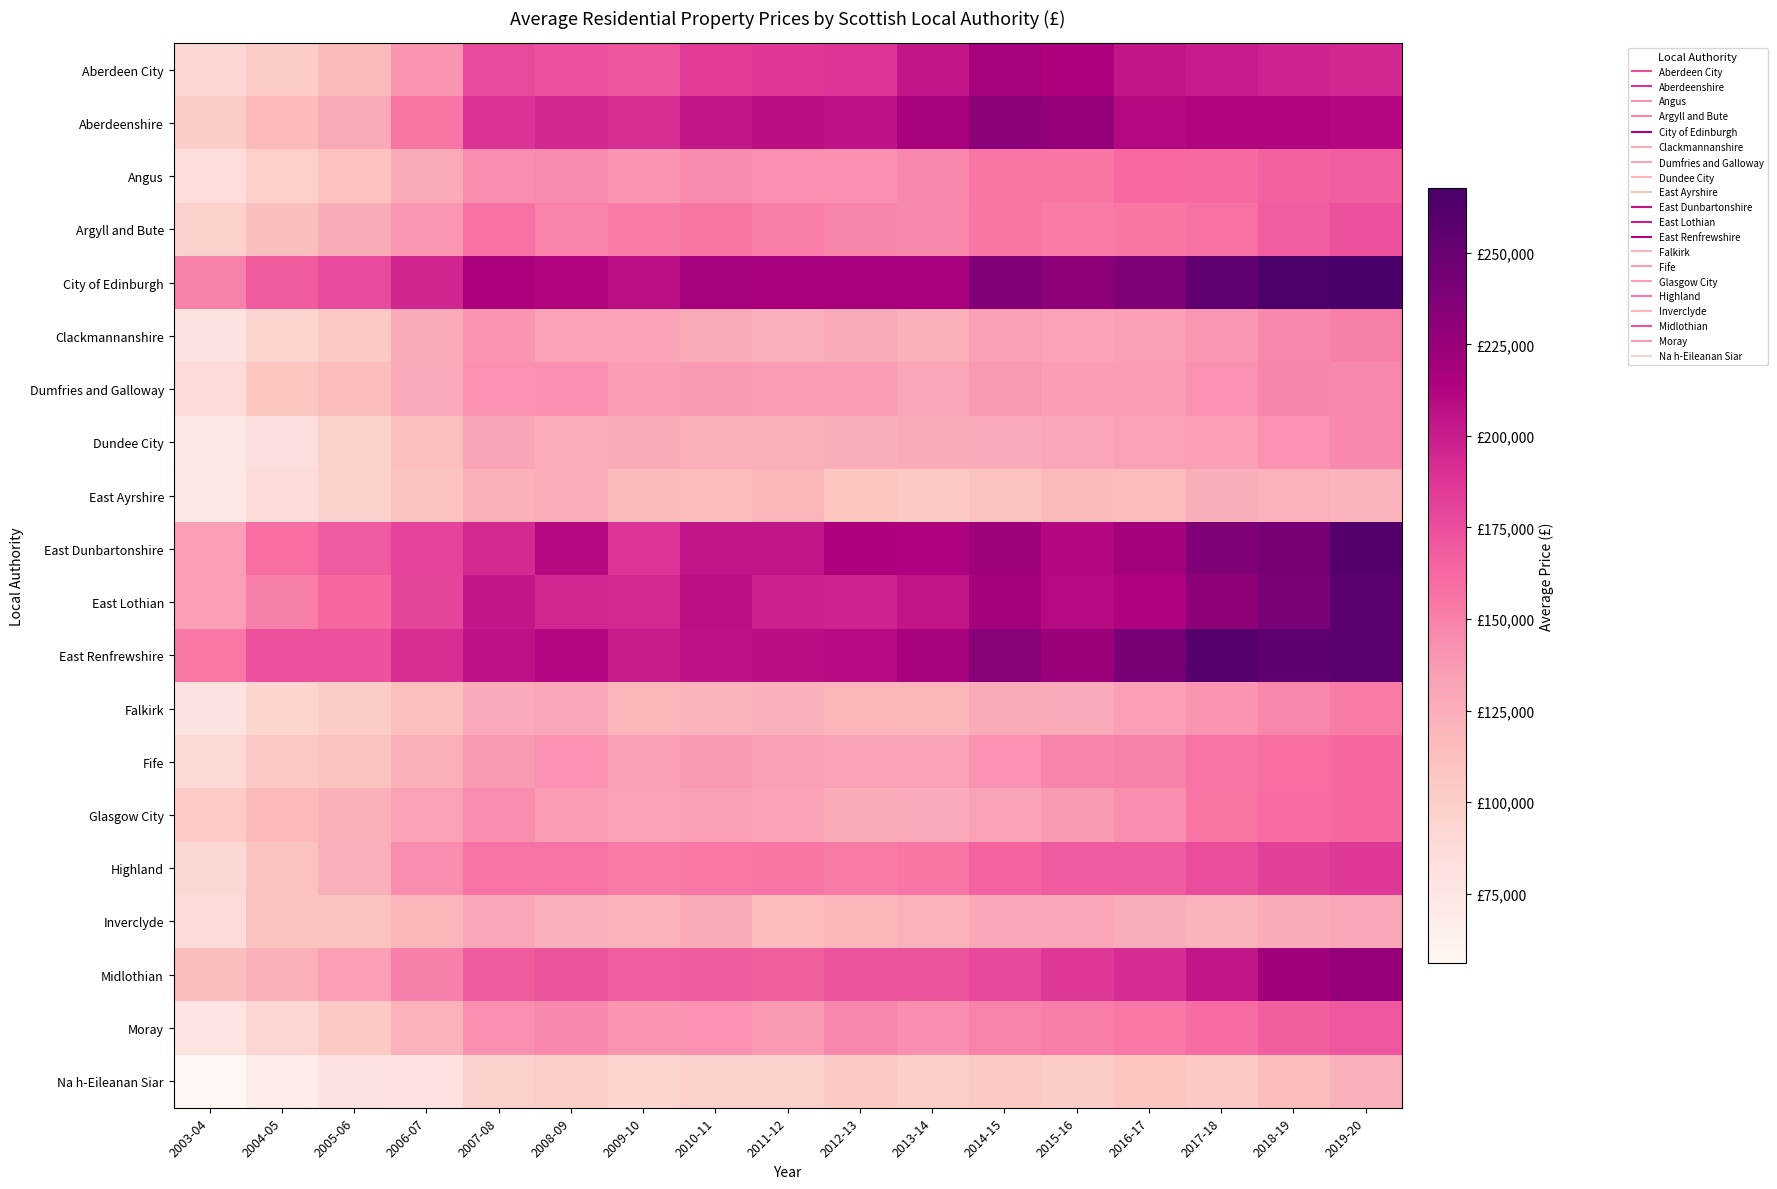

Rank the series at 2009-10 from highest to lowest value.

City of Edinburgh, East Renfrewshire, East Lothian, Aberdeenshire, East Dunbartonshire, Aberdeen City, Midlothian, Highland, Argyll and Bute, Moray, Angus, Dumfries and Galloway, Fife, Glasgow City, Clackmannanshire, Dundee City, Inverclyde, Falkirk, East Ayrshire, Na h-Eileanan Siar